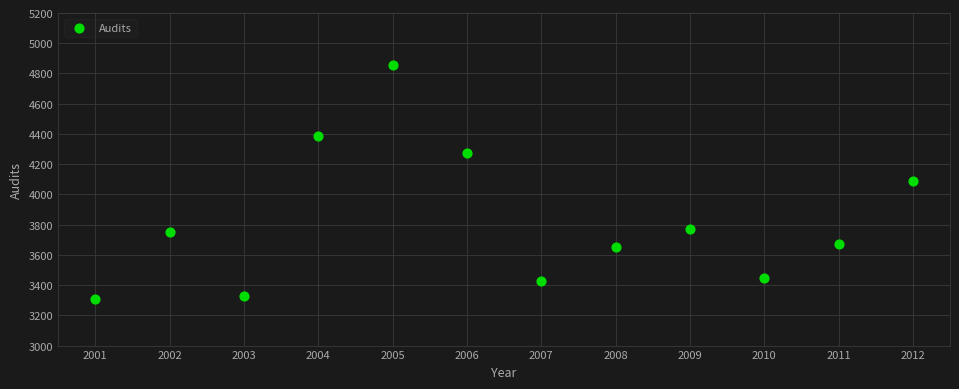

What is the average Y value?

3830